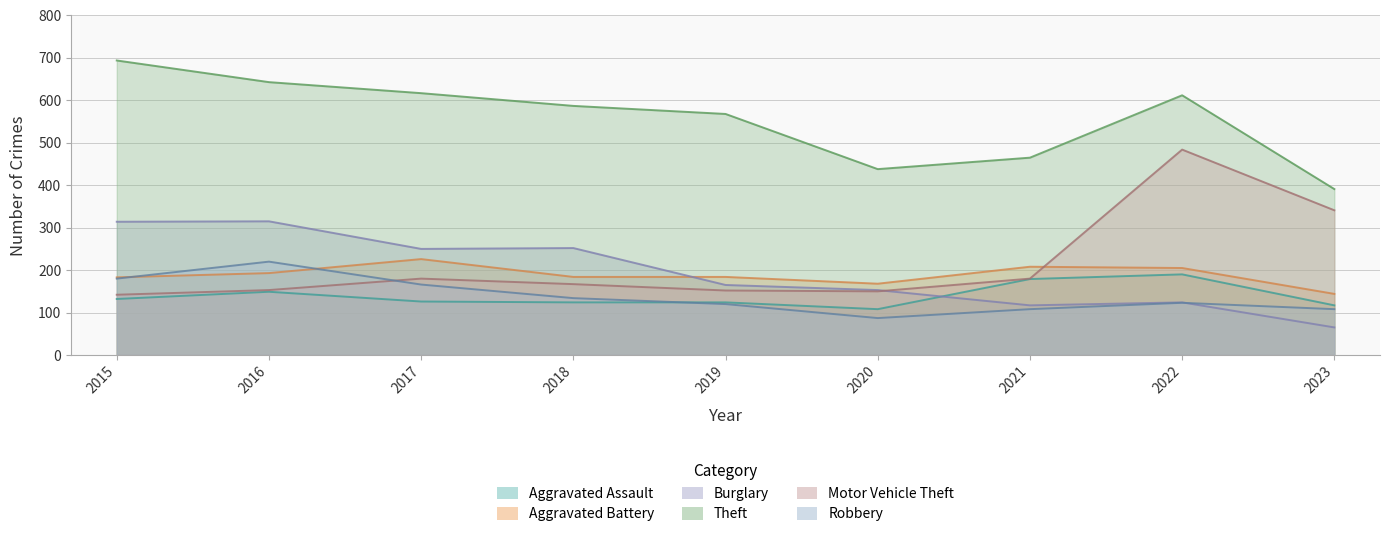

What is the difference between the maximum and minimum values in the Robbery series?

133